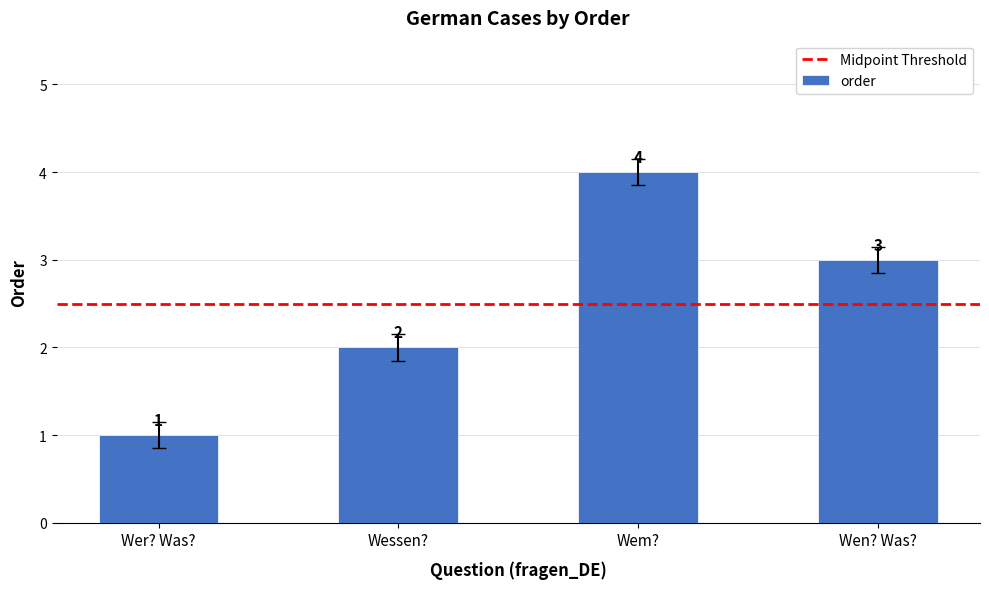

What position from the right is Wessen??

3